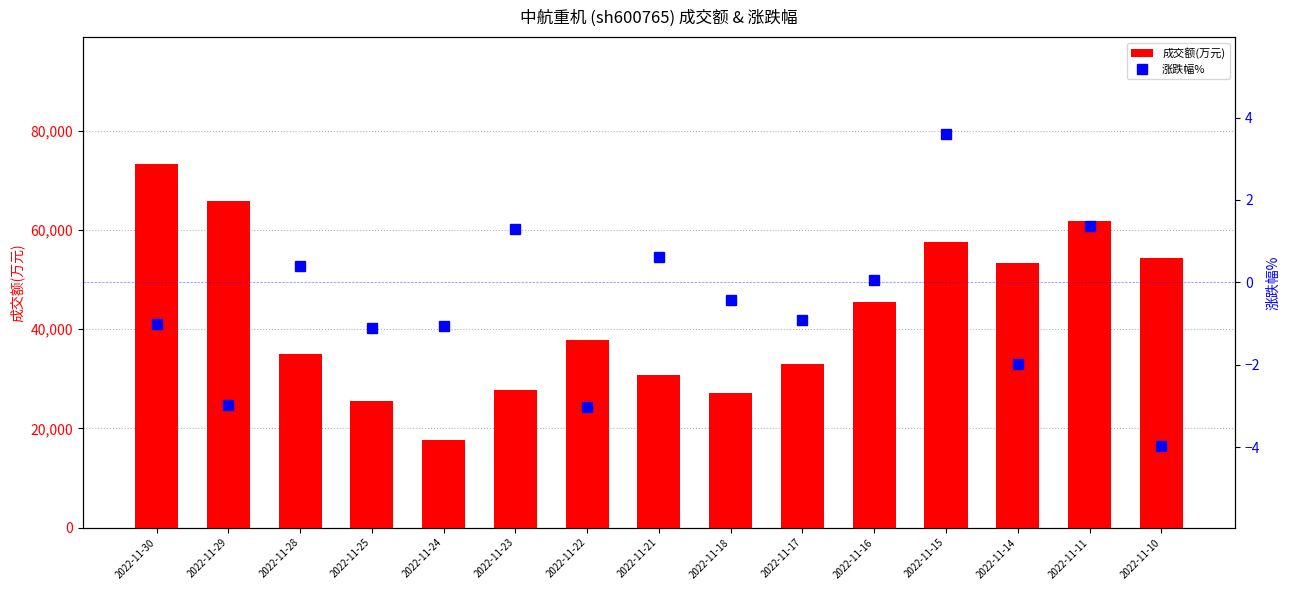

What is the difference between the 成交额(万元) values at 2022-11-30 and 2022-11-11?

11429